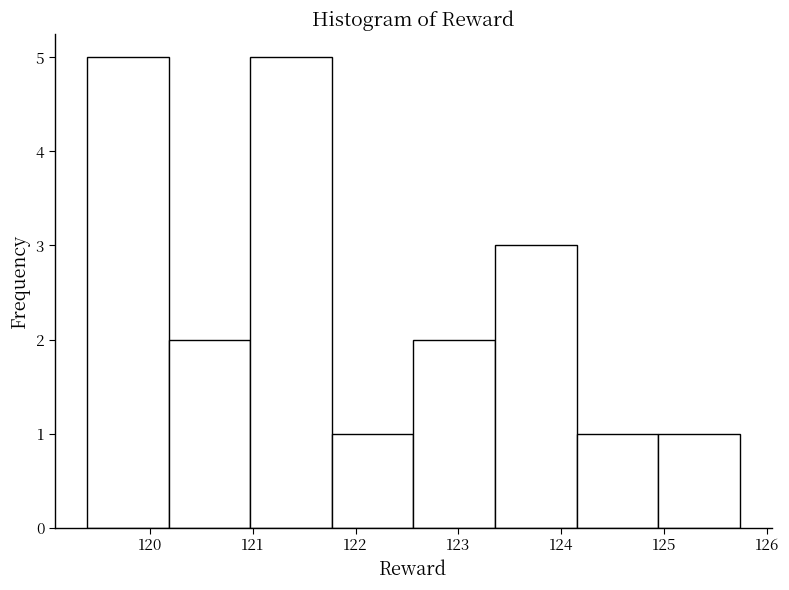

Reading left to right, transcribe this chart: for each bar, give the range it covers on the x-axis and its height. Neither the bar edges nor the heights are printed on the chart, so give them approximately, as read against the axes.

119.4 to 120.2: 5
120.2 to 121.0: 2
121.0 to 121.8: 5
121.8 to 122.6: 1
122.6 to 123.4: 2
123.4 to 124.1: 3
124.1 to 124.9: 1
124.9 to 125.7: 1